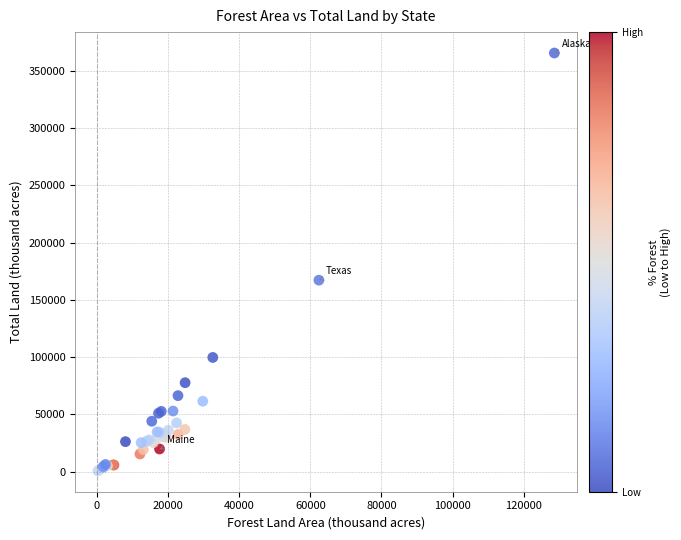

What Y value in the scatter plot is closest to 183139?

167188